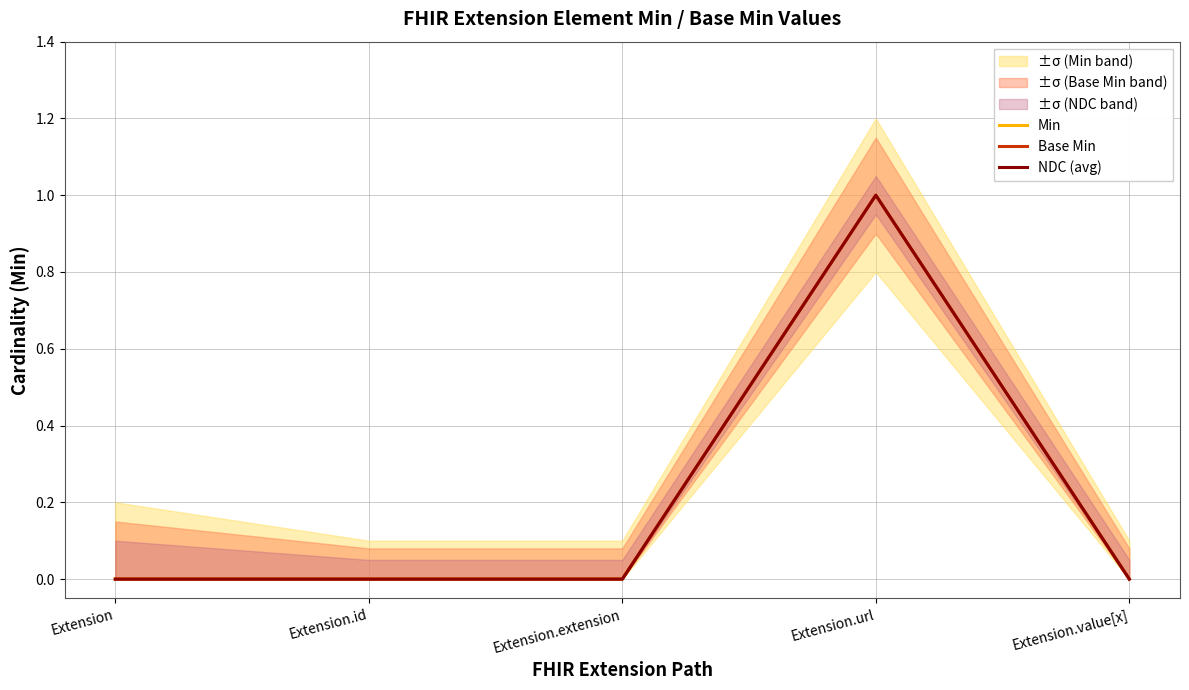

Which has a higher value, Extension.extension or Extension?

Extension.extension